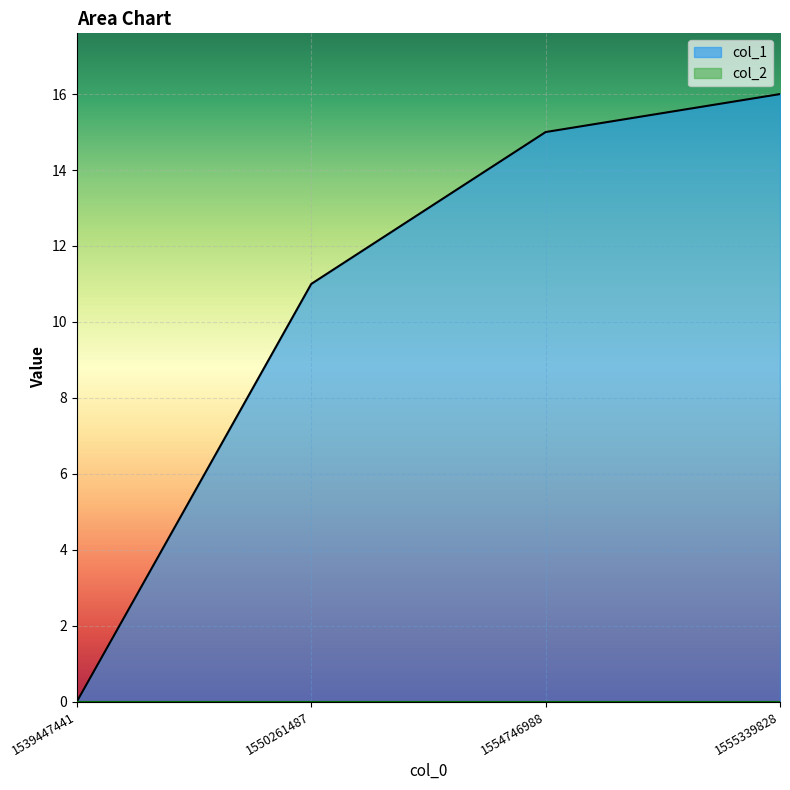

How many data points are less than 15?

2